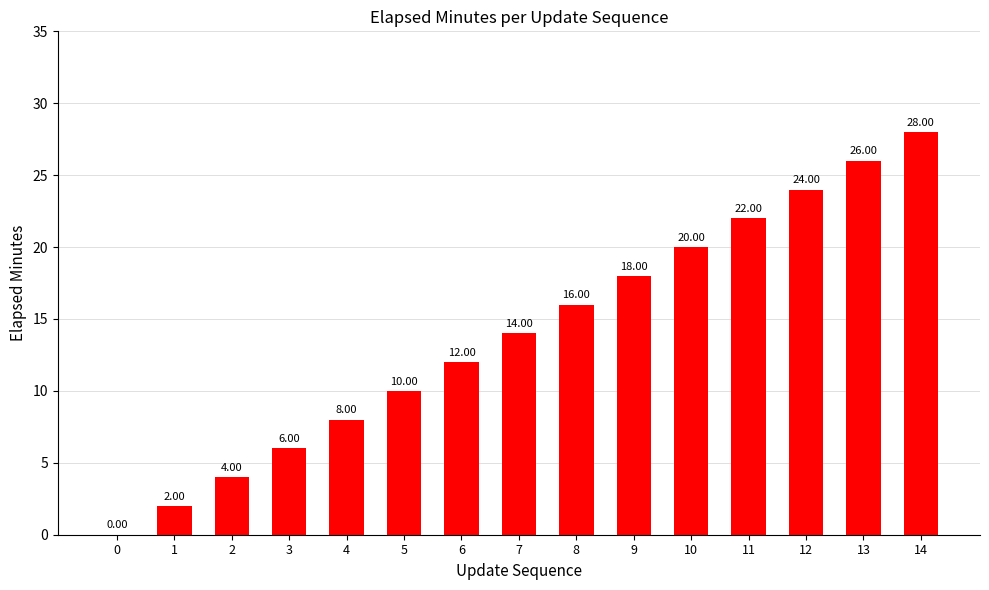

Are the bars horizontal?

No